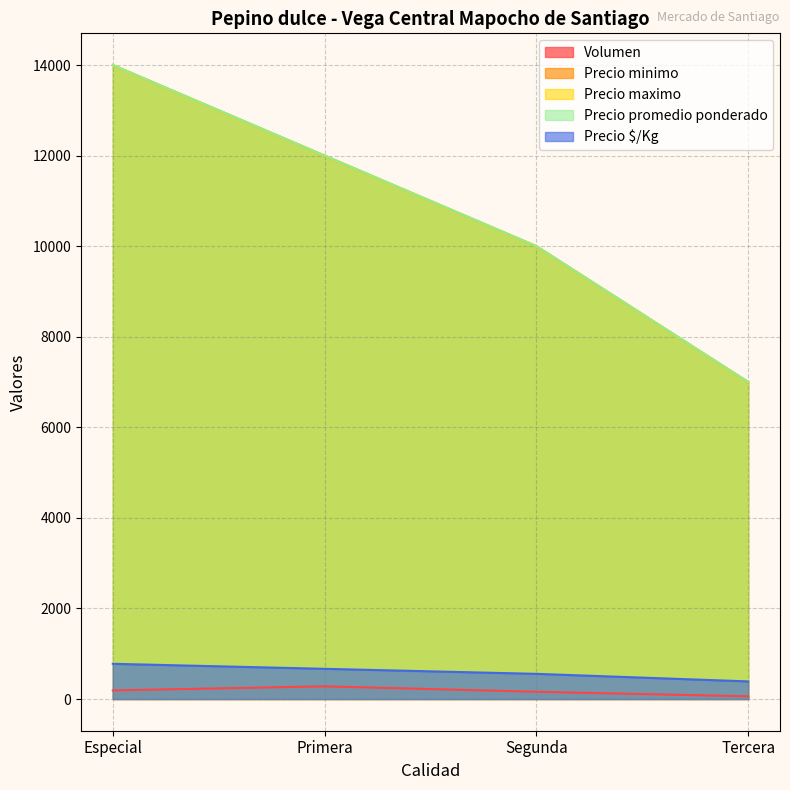

Count the number of categories in the chart.

4